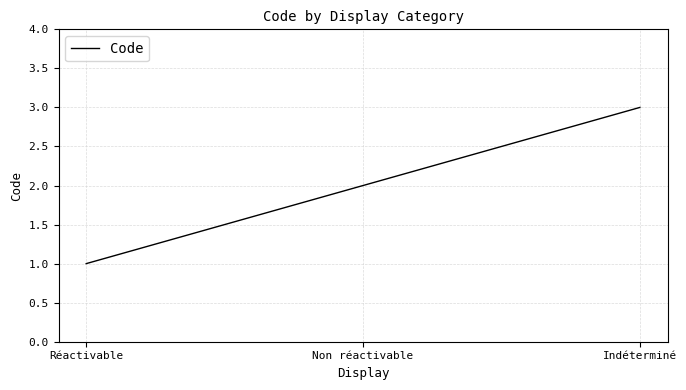

Reading left to right, transcribe all the data shown in this chart.

1	2	3